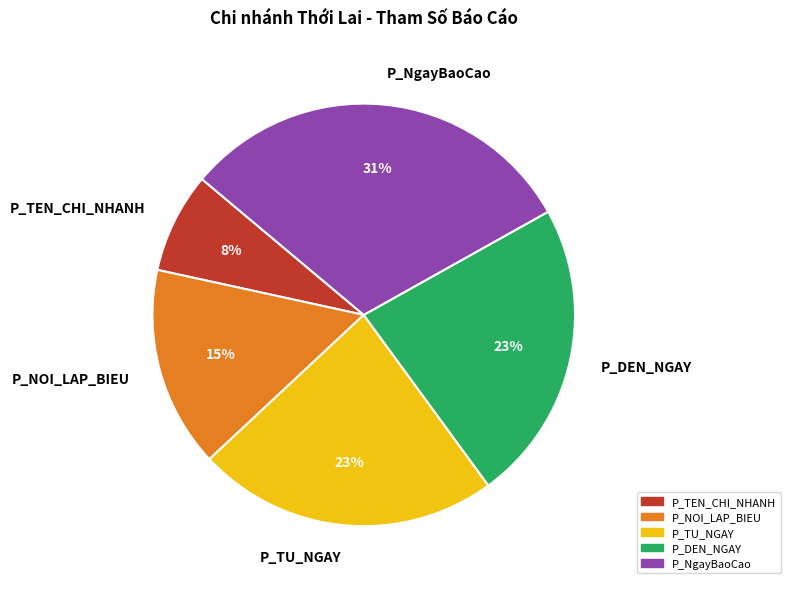

What is the ratio of the value at P_NgayBaoCao to the value at P_DEN_NGAY?

1.3